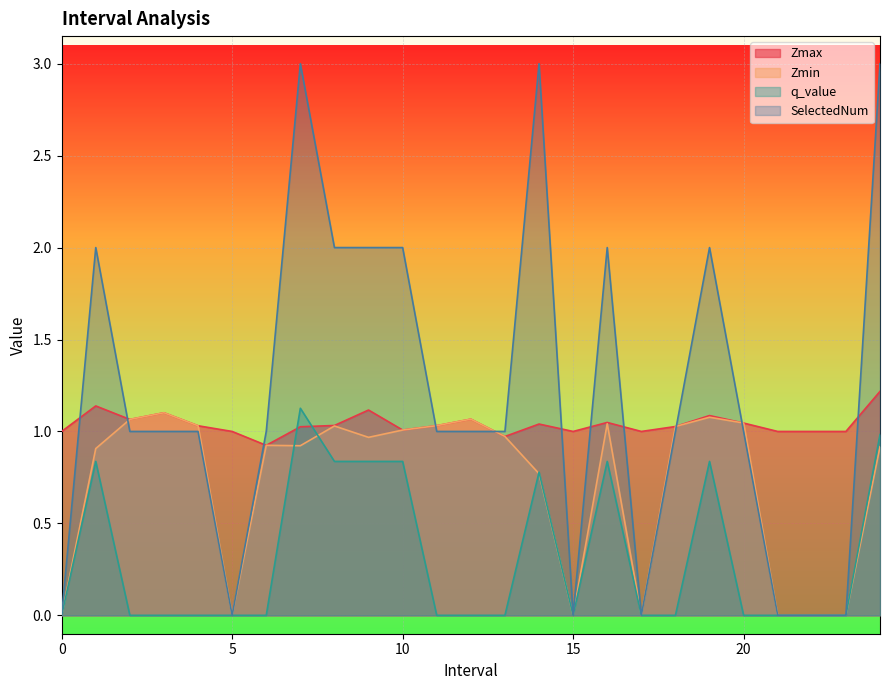

The SelectedNum series shows 0.7 at 13.0. True or false?

False